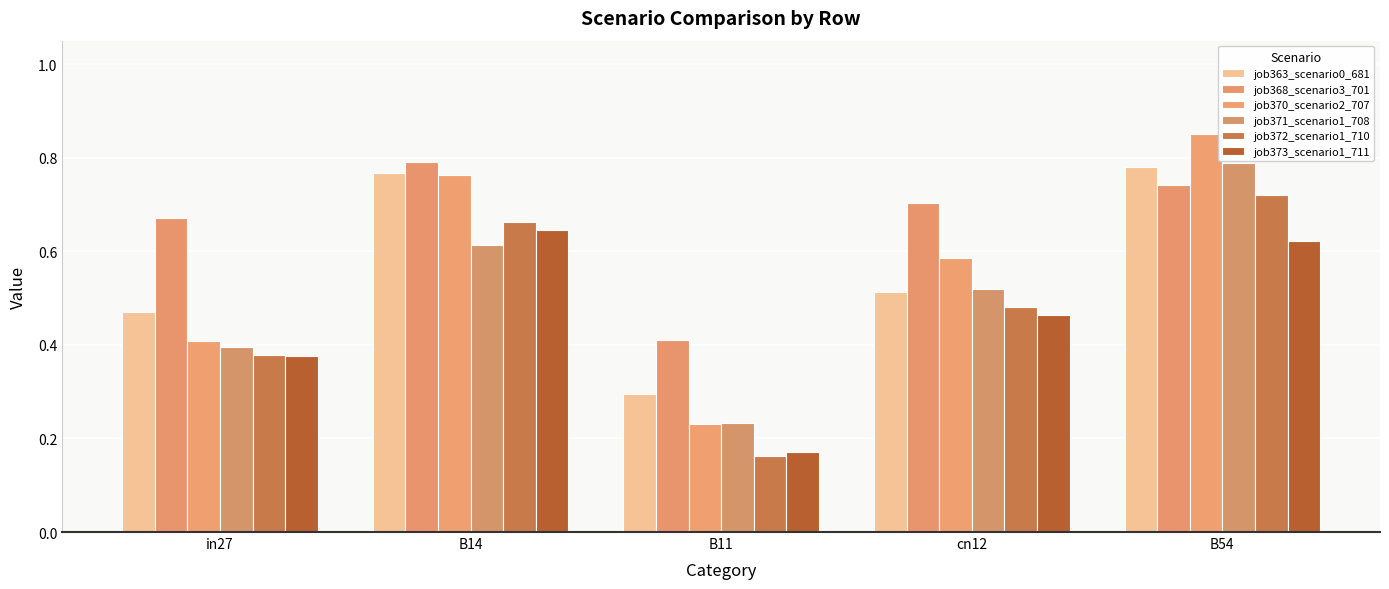

What is the total value across all series at B14?

4.2